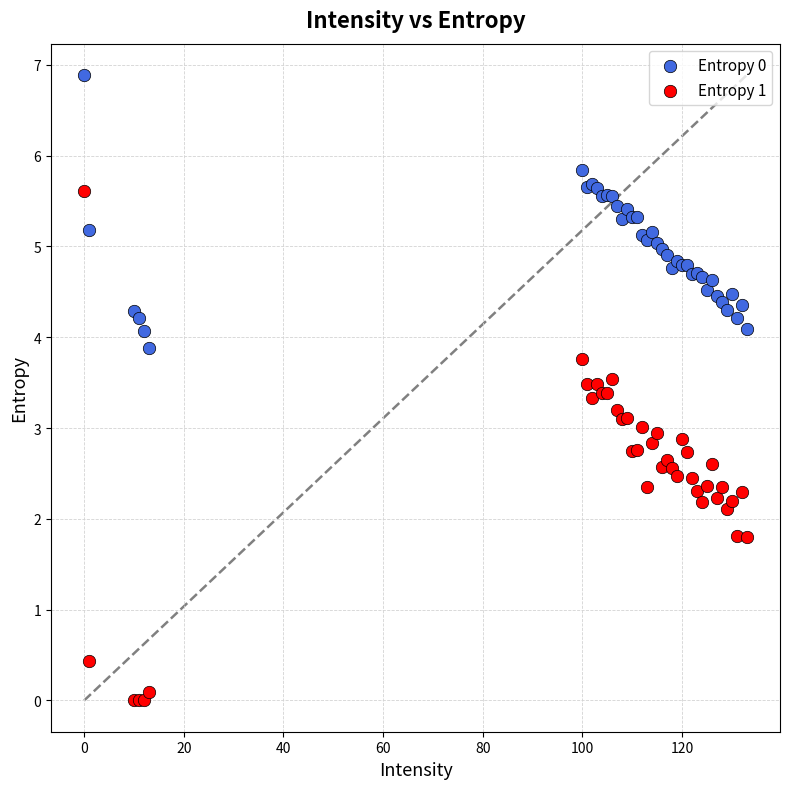

Which series has the widest spread of Y values?

Entropy 1